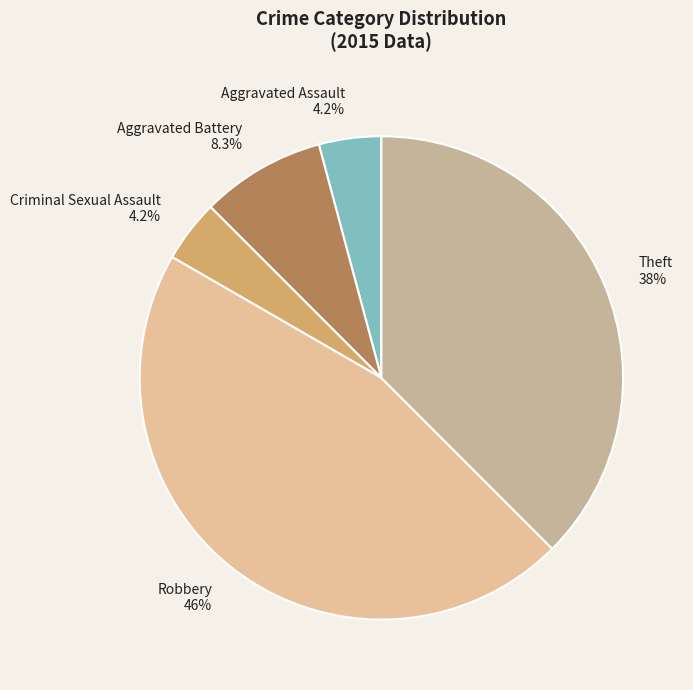

To the nearest percent, what is the combined percentage of Criminal Sexual Assault and Robbery?

50%